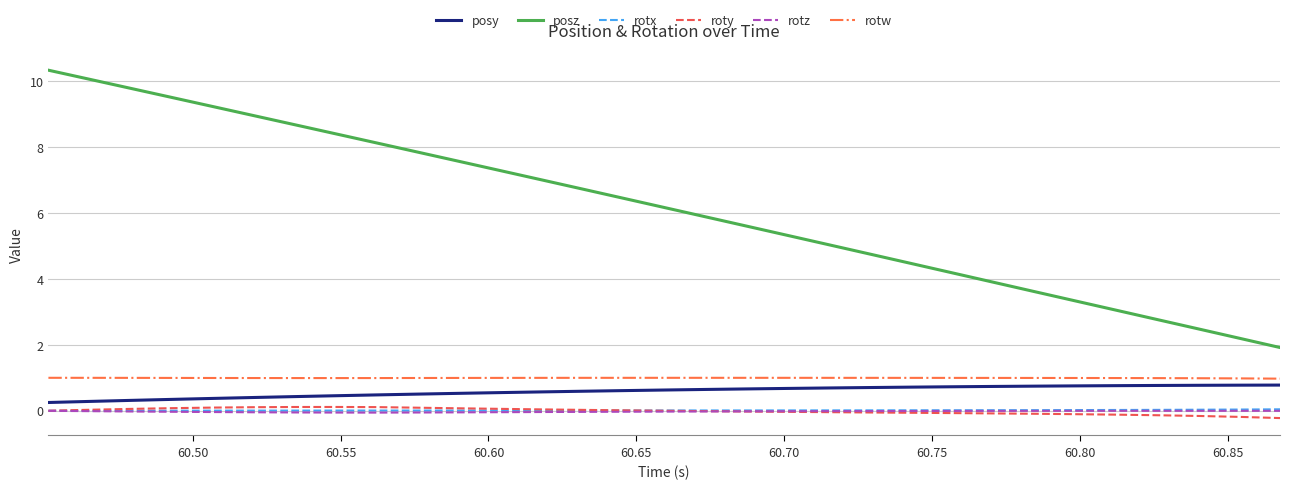

True or false: roty and rotw intersect in this chart.

False